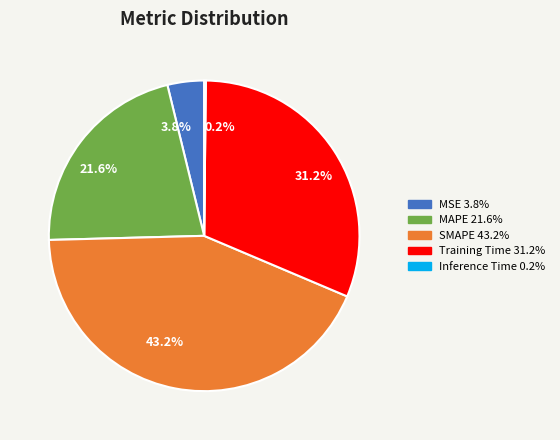

Is it true that MSE is 11% of the pie?

False